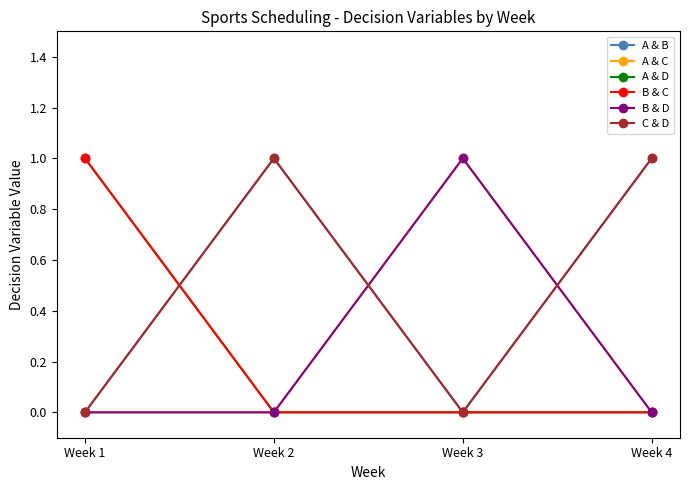

What is the difference between the second highest and minimum values in the A & B series?

1